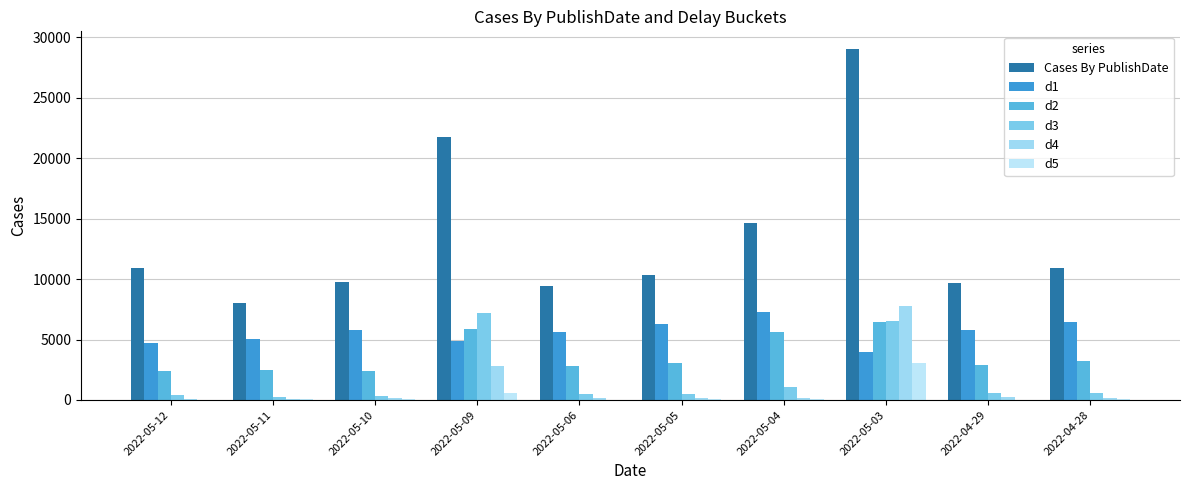

How many groups of bars are there?

10